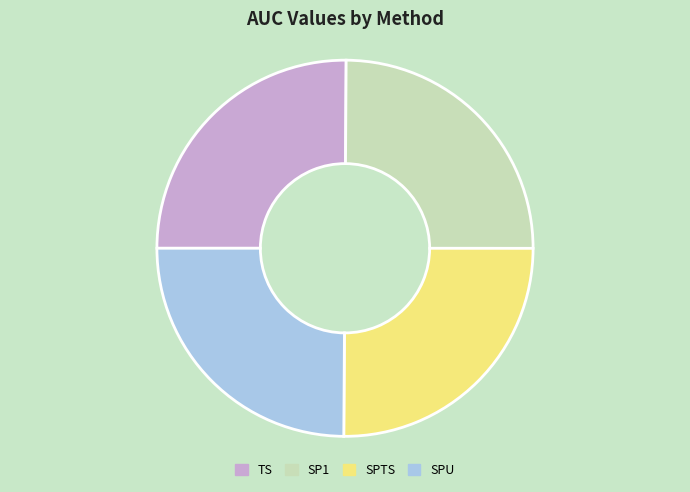

Is it true that SPTS is 25% of the pie?

True